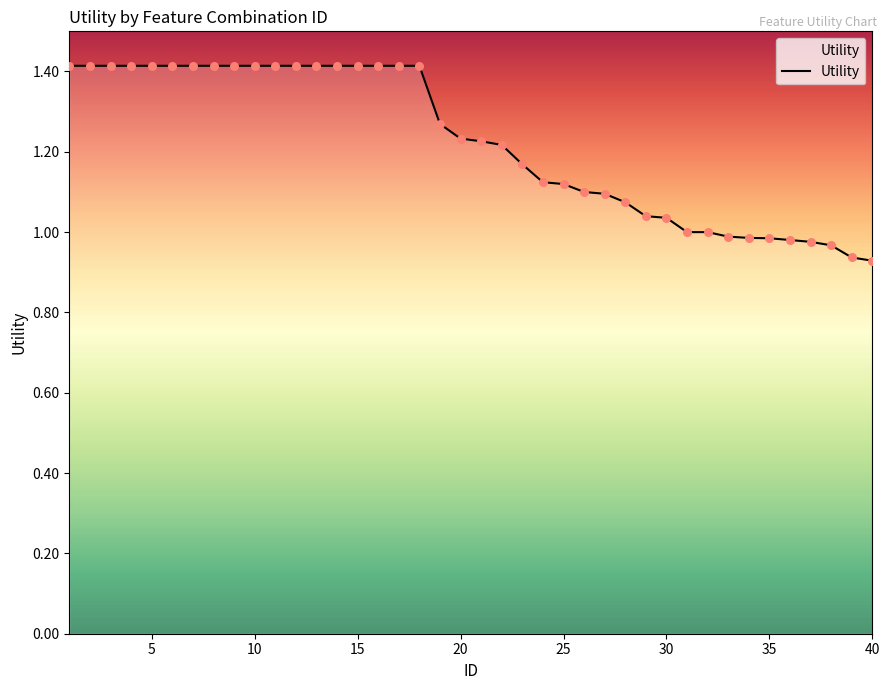

What is the difference between the maximum and minimum values?

0.5